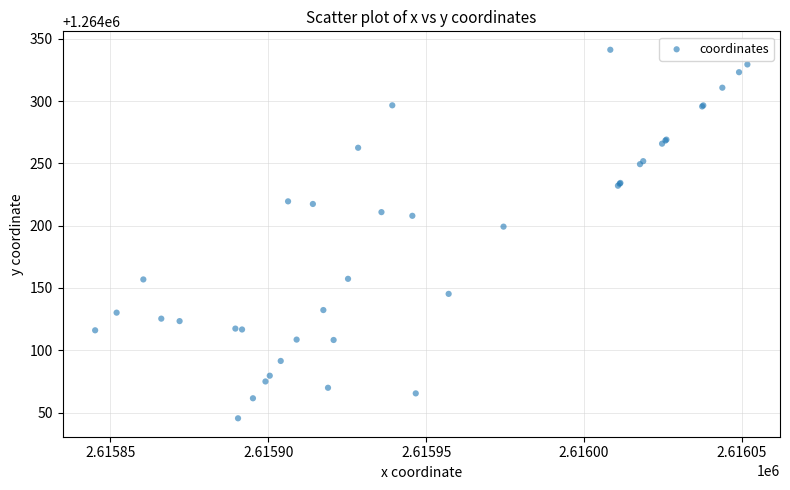

What Y value in the scatter plot is closest to 1264193?

1264199.2